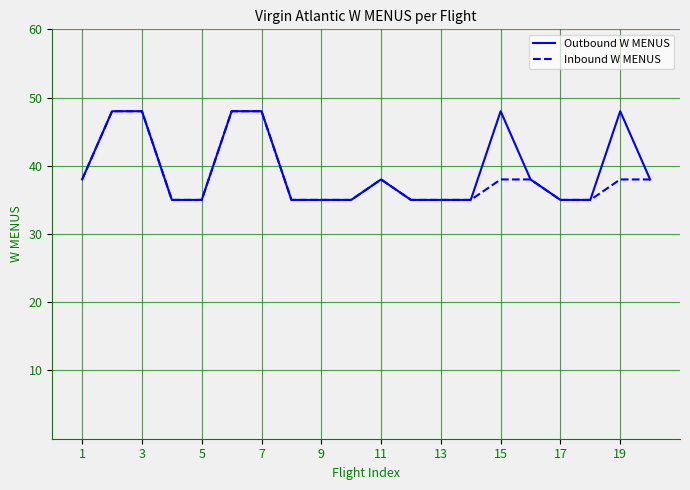

Rank the series by their average value, from lowest to highest.

Inbound W MENUS, Outbound W MENUS